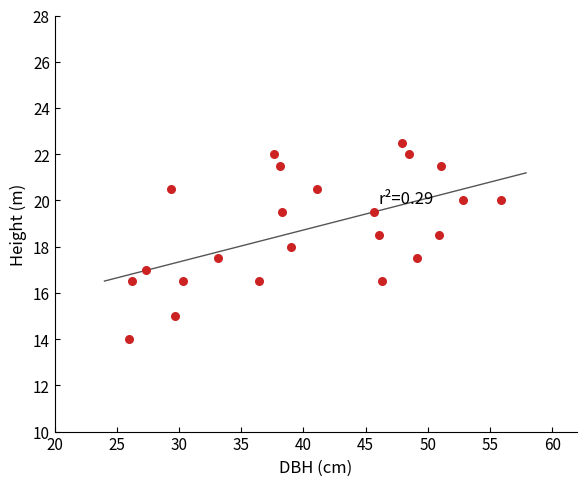

What is the range of Y values (max minus min)?

8.5